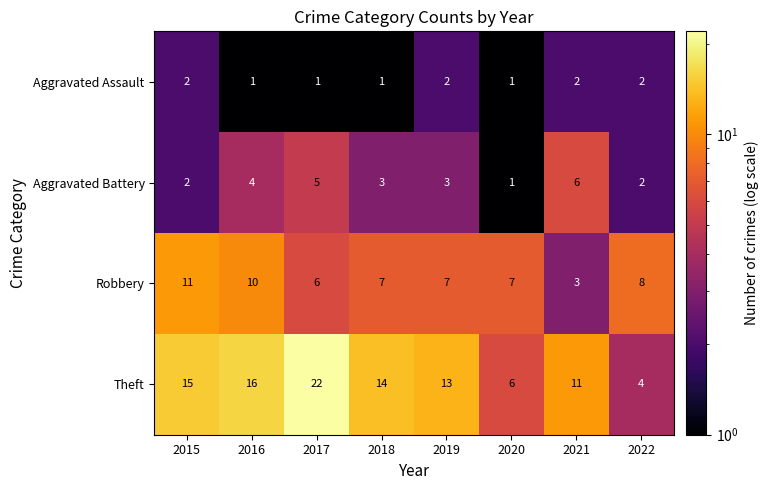

Which label corresponds to the largest value in the chart?

2017